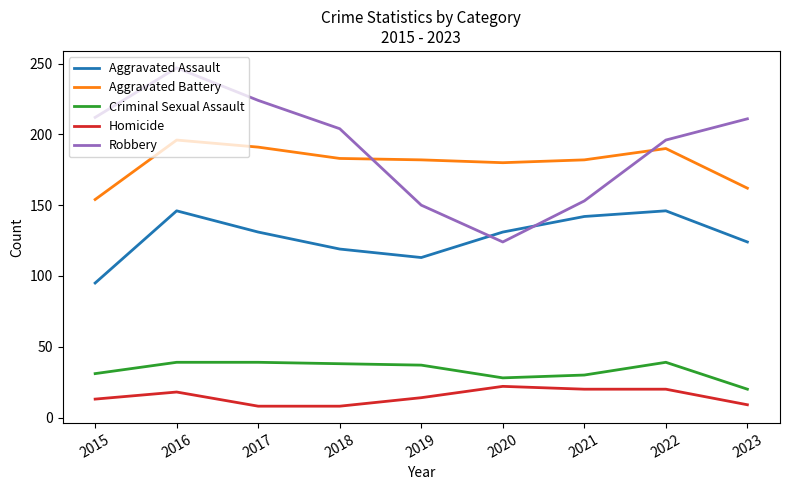

What is the difference between the Aggravated Assault values at 2022 and 2018?

27